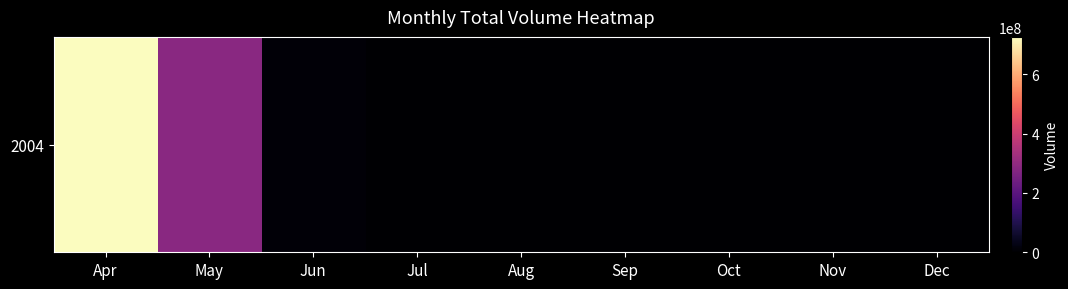

List the labels in order of value, largest first.

Apr, May, Jun, Jul, Aug, Sep, Oct, Nov, Dec